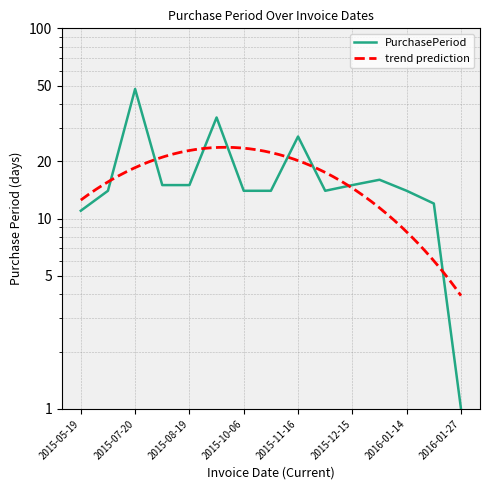

Reading right to left, what are all the values shown in this chart?

1	12	14	16	15	14	27	14	14	34	15	15	48	14	11